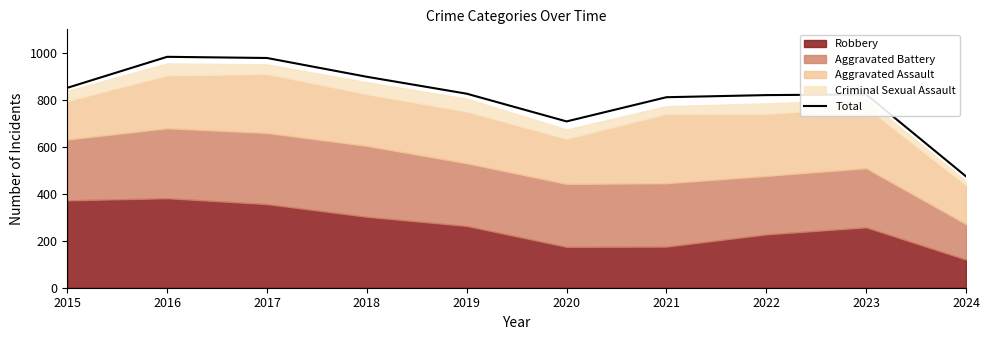

Where is the data nearest to the value 728?

2020